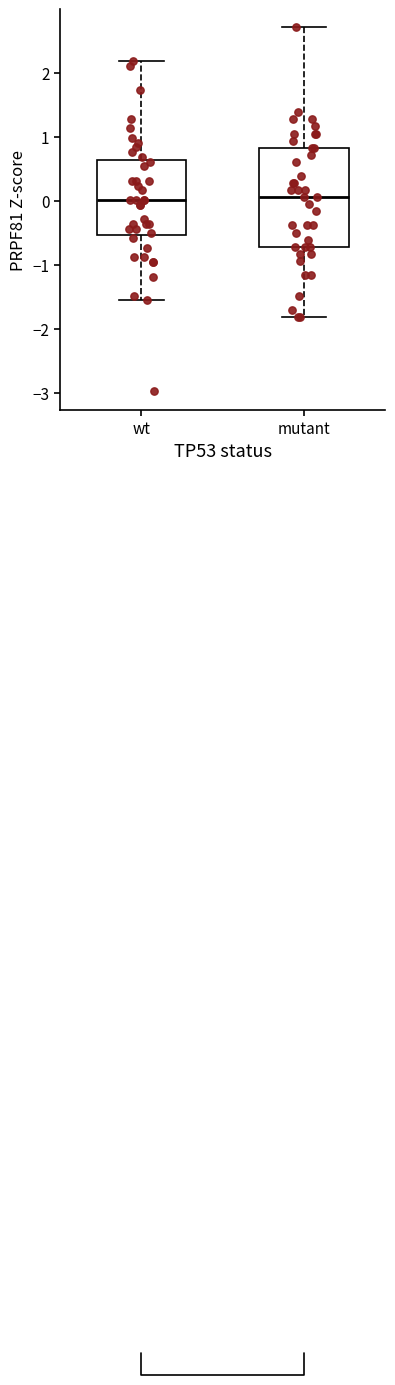

Reading left to right, transcribe this box plot: for each box, give where its median line is, the range the box spans, and where its two whiskers end, as read against the y-axis. The values are not printed on the chart, so give them approximately, as read against the axis.

wt: median 0.0, box -0.5 to 0.6, whiskers -1.6 to 2.2
mutant: median 0.1, box -0.7 to 0.8, whiskers -1.8 to 2.7